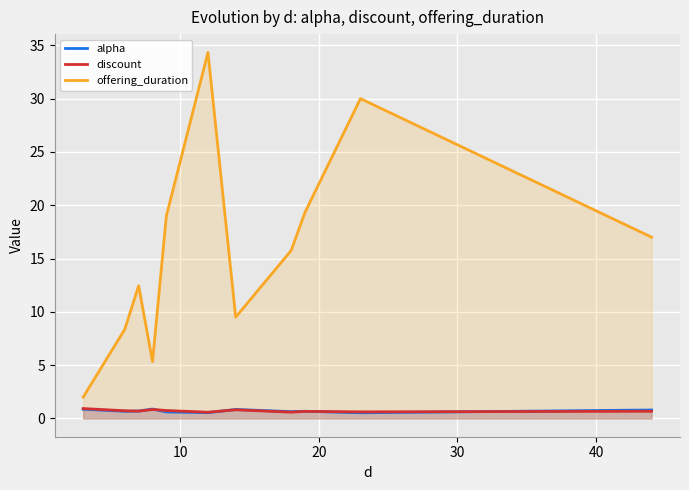

What is the maximum value for alpha?

0.9